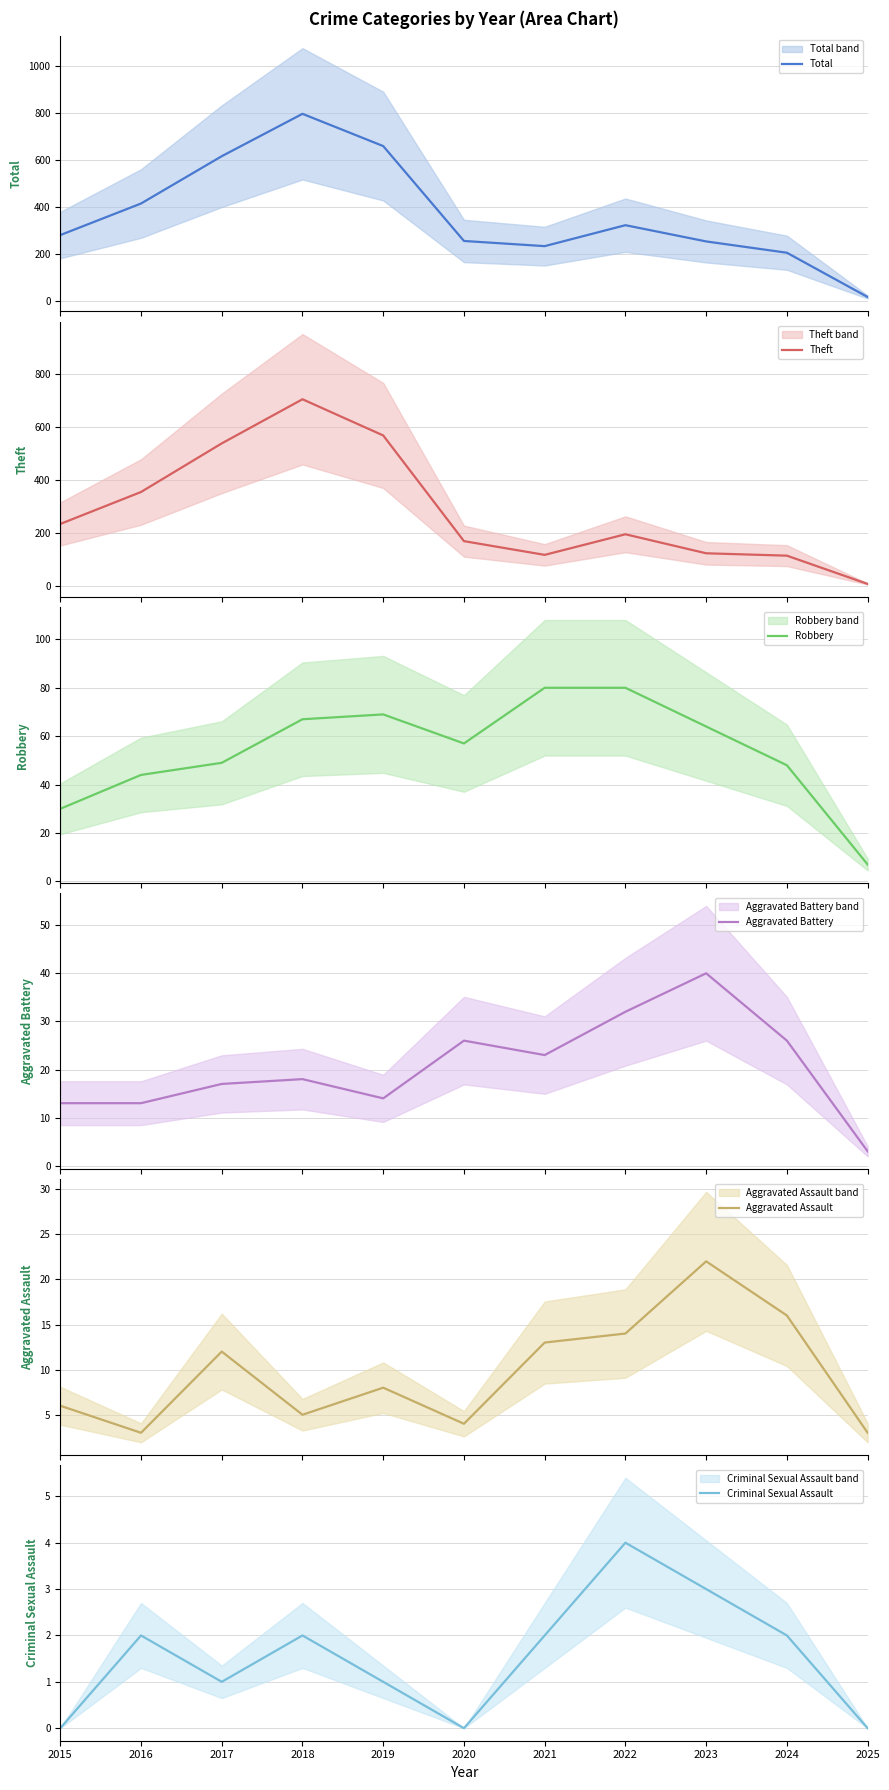

Rank the series at 2017 from lowest to highest value.

Criminal Sexual Assault, Aggravated Assault, Aggravated Battery, Robbery, Theft, Total